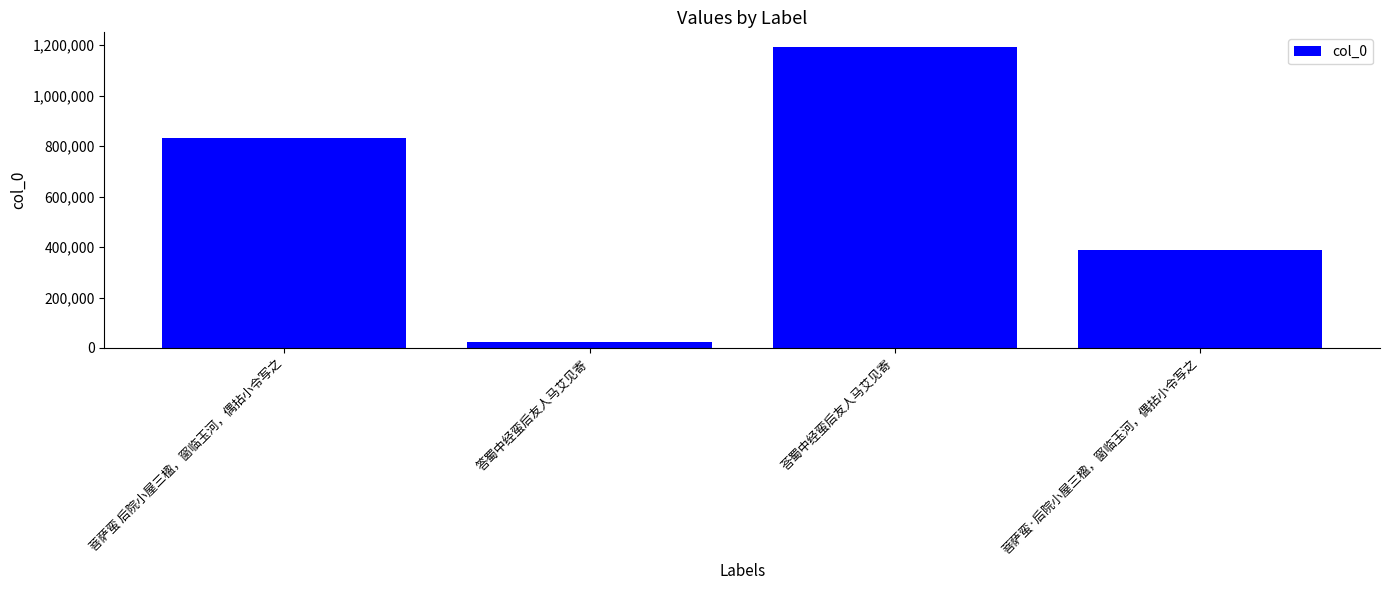

True or false: the data shows 387729 at 菩萨蛮·后院小屋三楹，窗临玉河，偶拈小令写之.

True